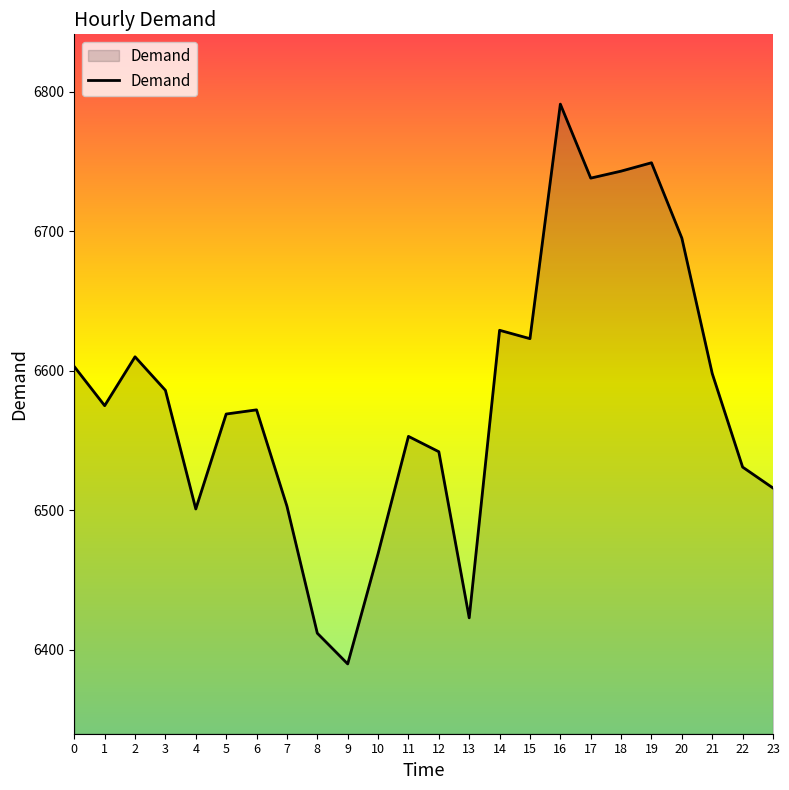

What is the difference between the second highest and second lowest values?

337